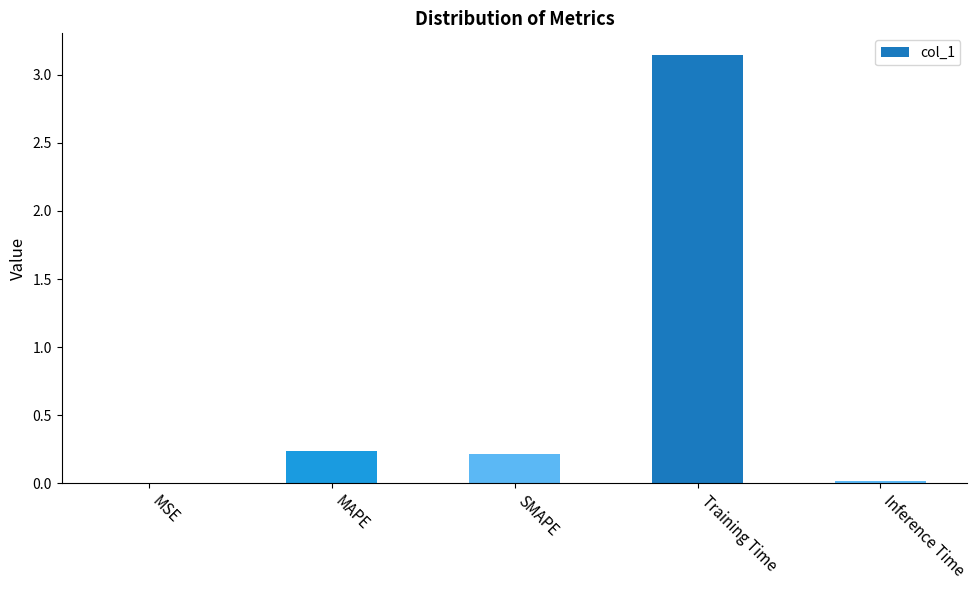

The chart shows a value of 4.8 at Training Time. True or false?

False